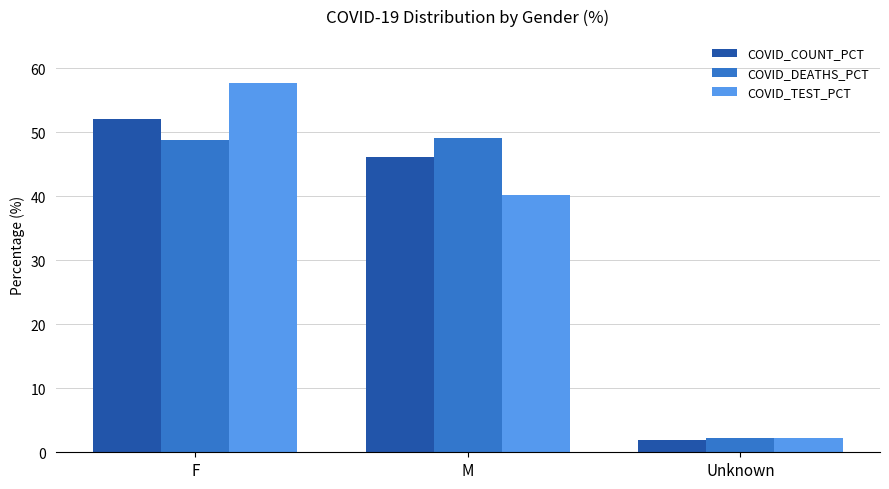

What is the label of the 2nd bar from the right?

M